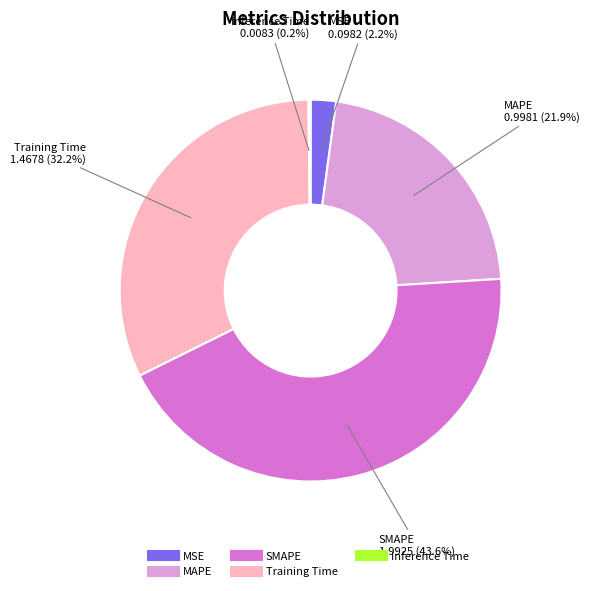

Is Training Time the majority of the pie?

No